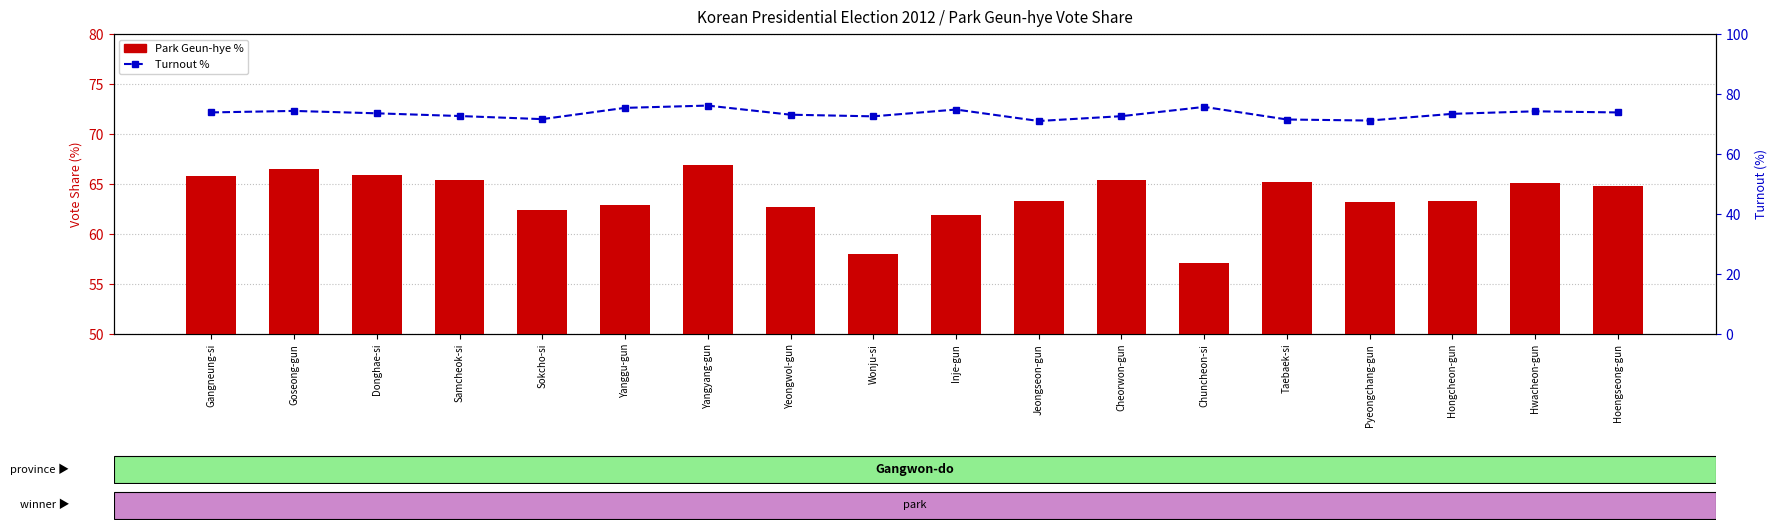

Rank the categories by Park Geun-hye % value from highest to lowest.

Yangyang-gun, Goseong-gun, Donghae-si, Gangneung-si, Cheorwon-gun, Samcheok-si, Taebaek-si, Hwacheon-gun, Hoengseong-gun, Hongcheon-gun, Jeongseon-gun, Pyeongchang-gun, Yanggu-gun, Yeongwol-gun, Sokcho-si, Inje-gun, Wonju-si, Chuncheon-si